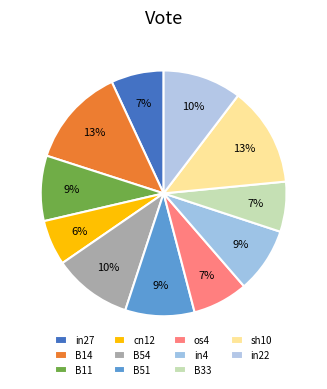

Rank the categories by value from highest to lowest.

B14, sh10, B54, in22, B51, B11, in4, os4, in27, B33, cn12